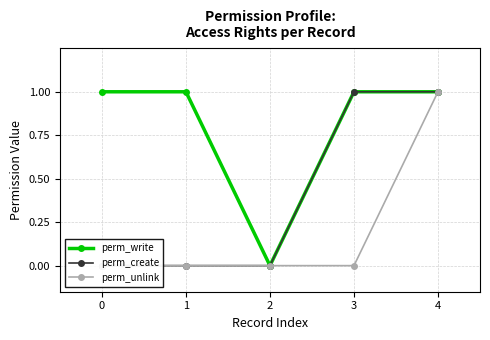

True or false: perm_write and perm_create cross at least once.

False